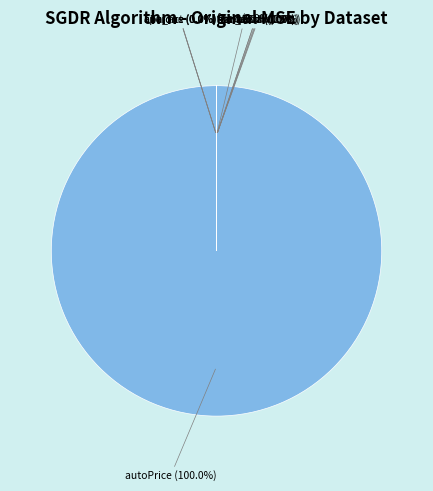

Count the number of slices in the pie.

10